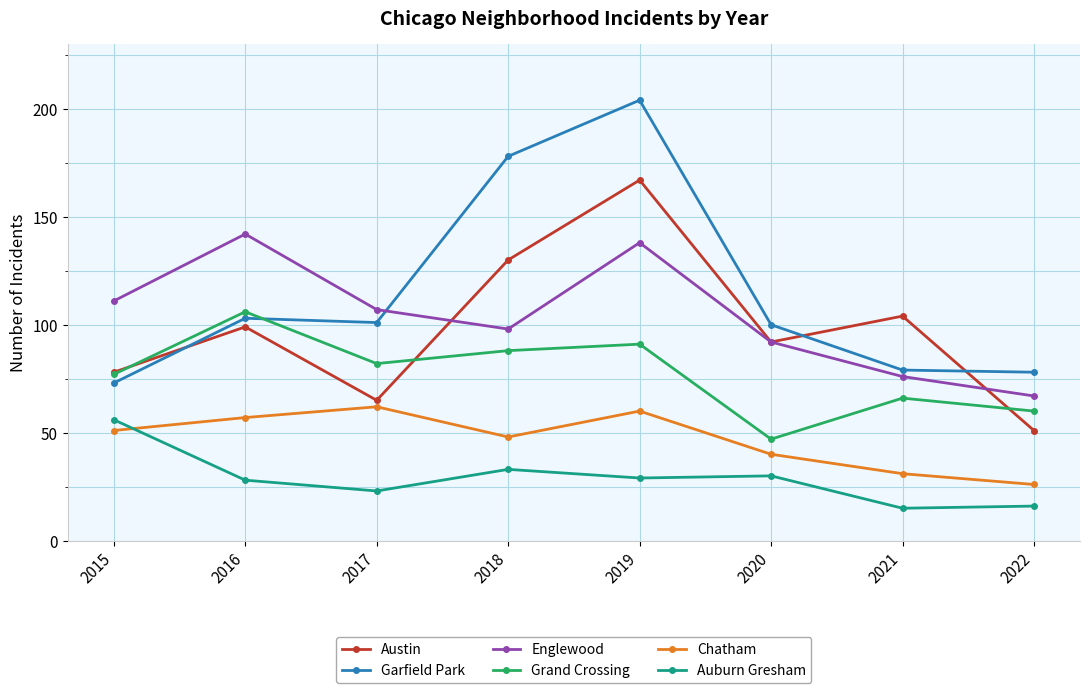

At which category is the sum across all series the highest?

2019